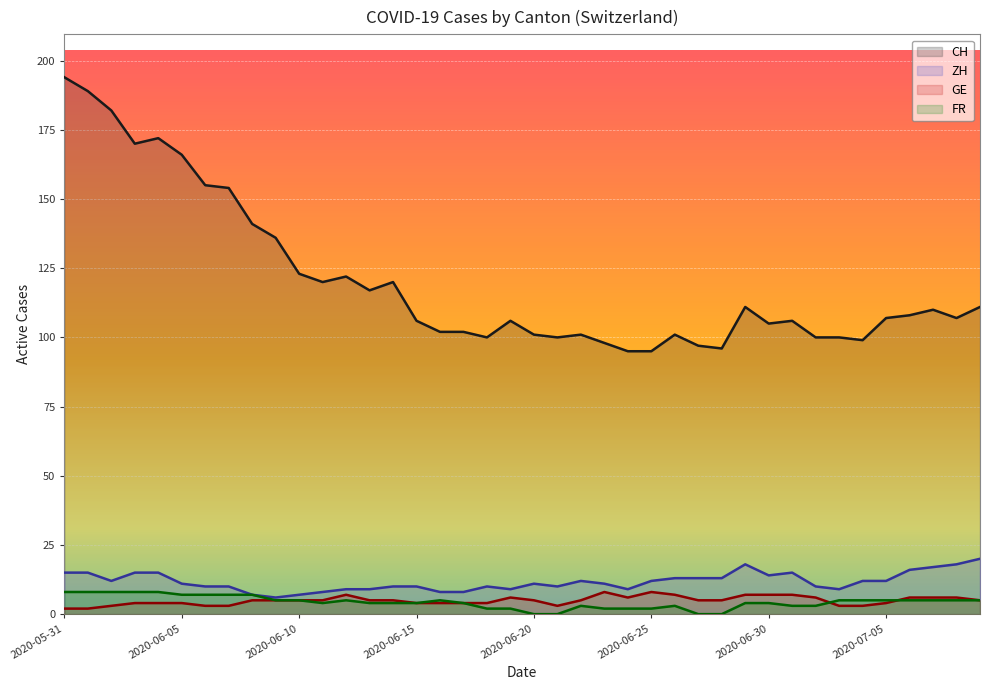

What is the difference between the second highest and second lowest values in the ZH series?

11